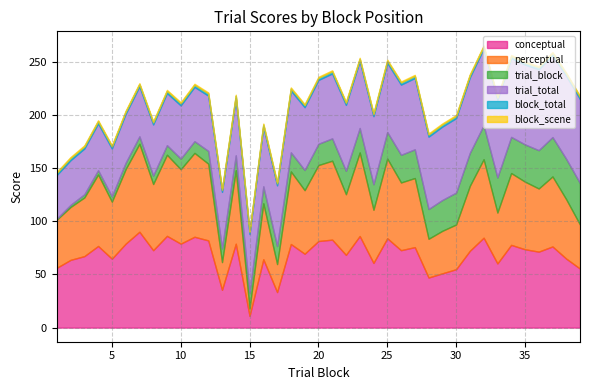

How many categories are shown in the chart?

39